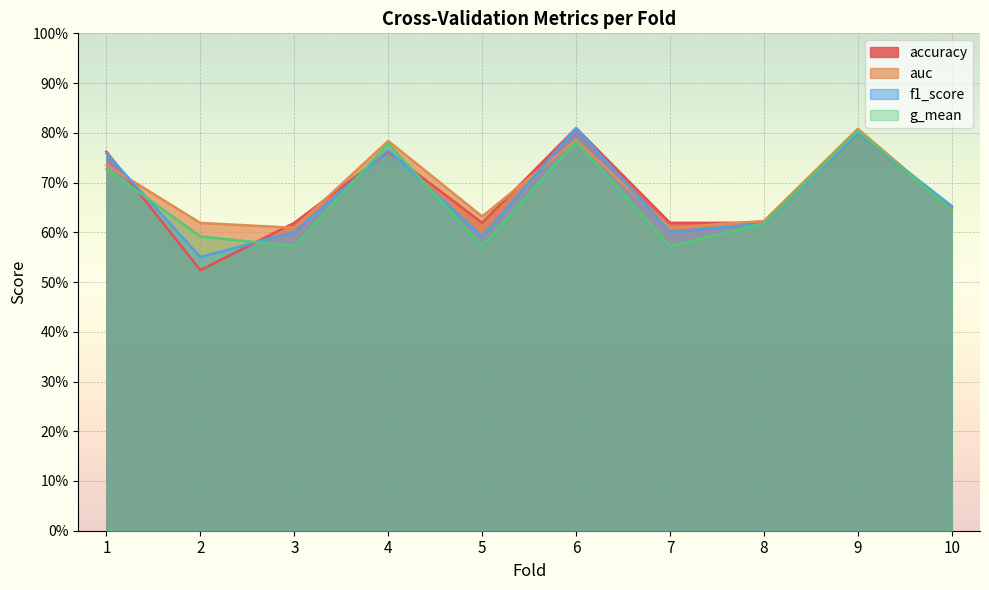

What is the maximum value shown in the chart?

0.8